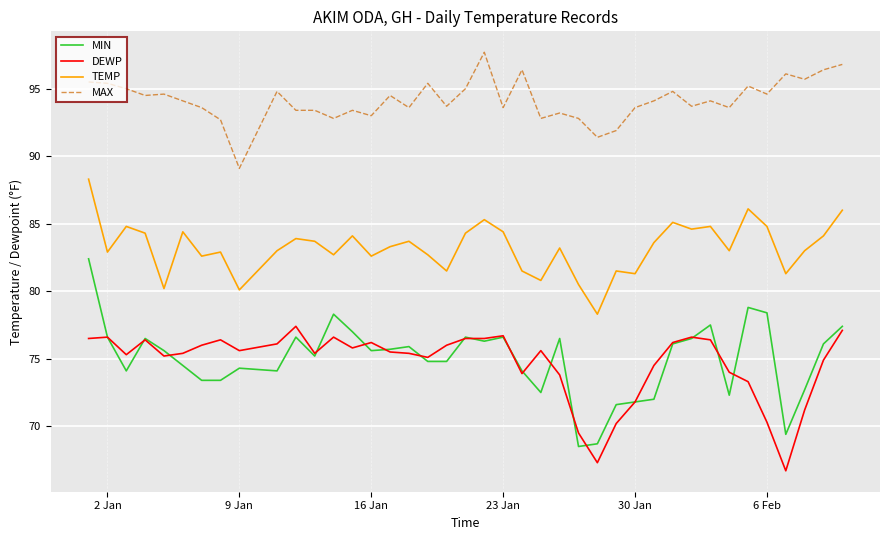

What are all the series names shown in the legend?

MIN, DEWP, TEMP, MAX